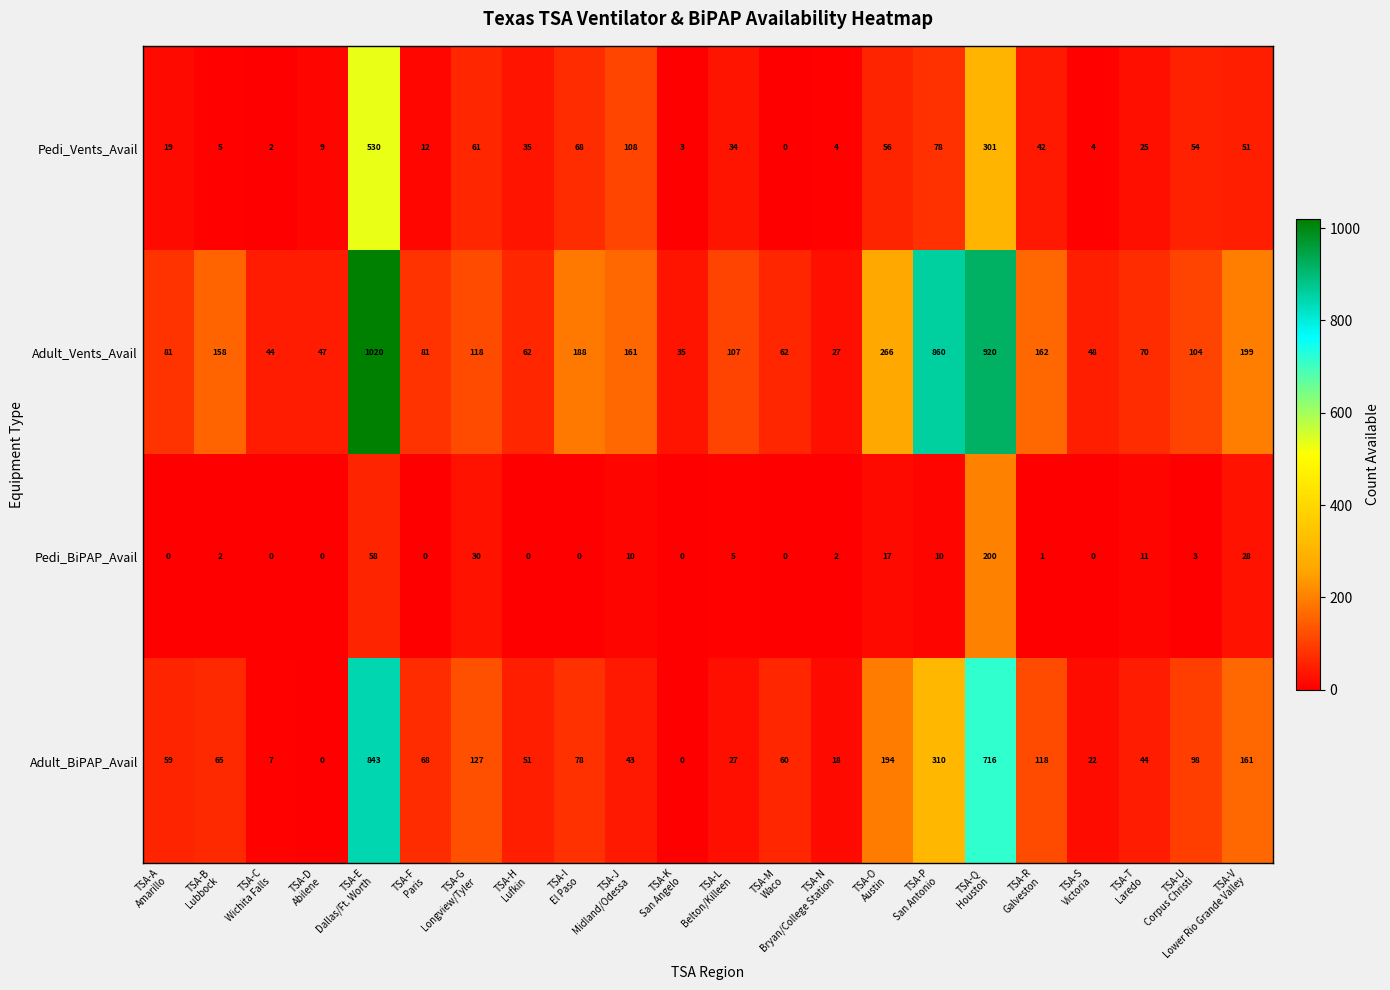

Which series has the largest total across all categories?

Adult_Vents_Avail